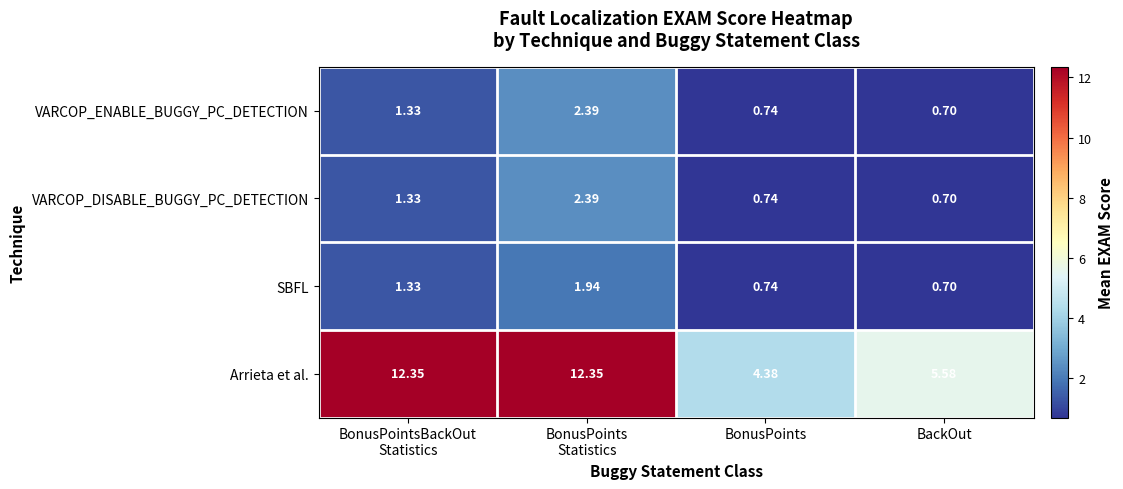

Which series has the largest total across all categories?

Arrieta et al.